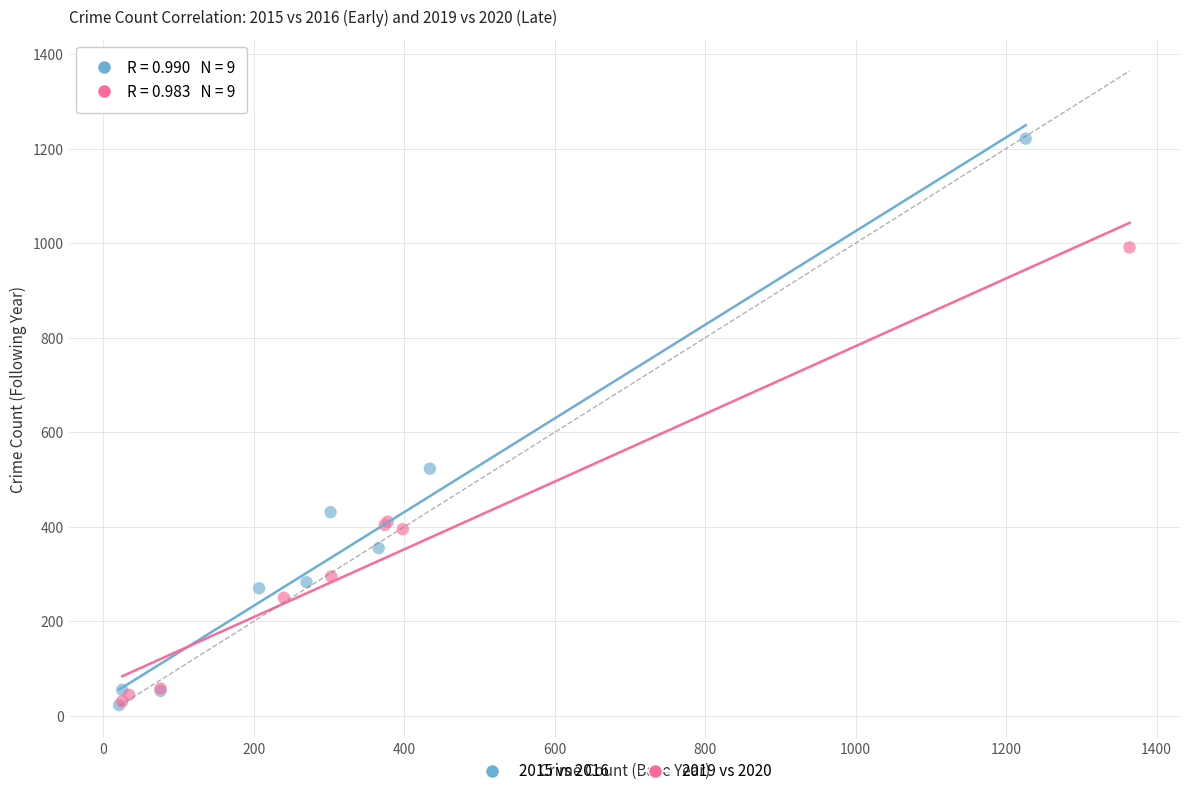

Which series has the largest Y range (max minus min)?

2015 vs 2016